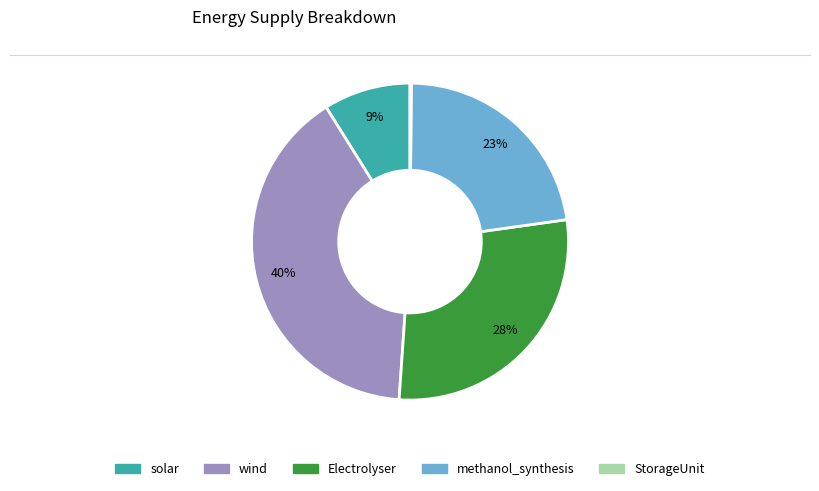

True or false: methanol_synthesis accounts for 23% of the total.

True